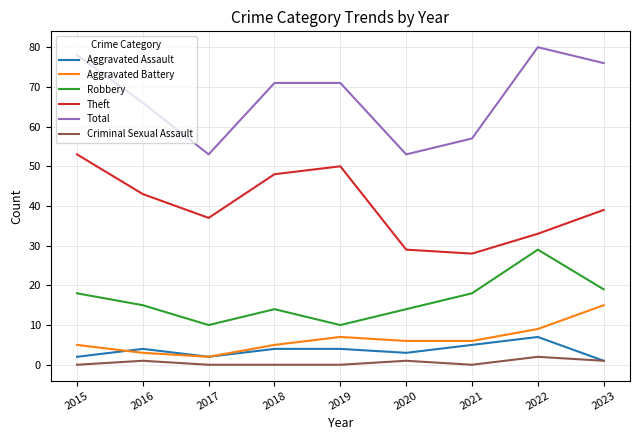

What are all the series names shown in the legend?

Aggravated Assault, Aggravated Battery, Robbery, Theft, Total, Criminal Sexual Assault